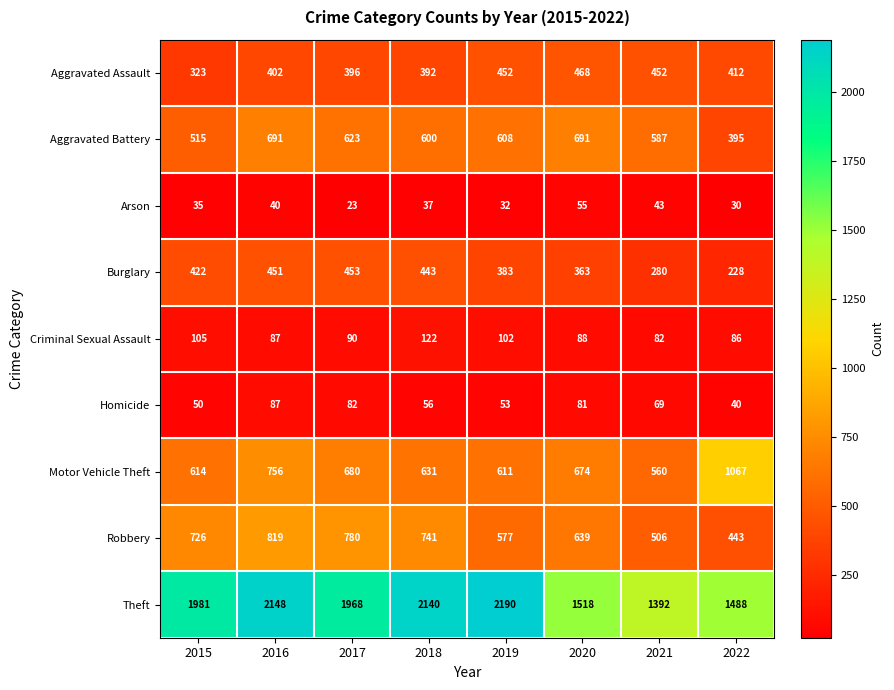

How many distinct data groups are displayed?

9